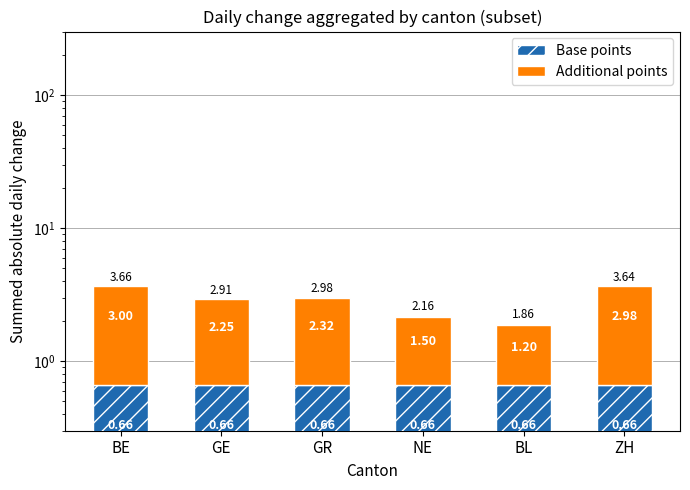

Is it true that Additional points equals 0.5 at BL?

False